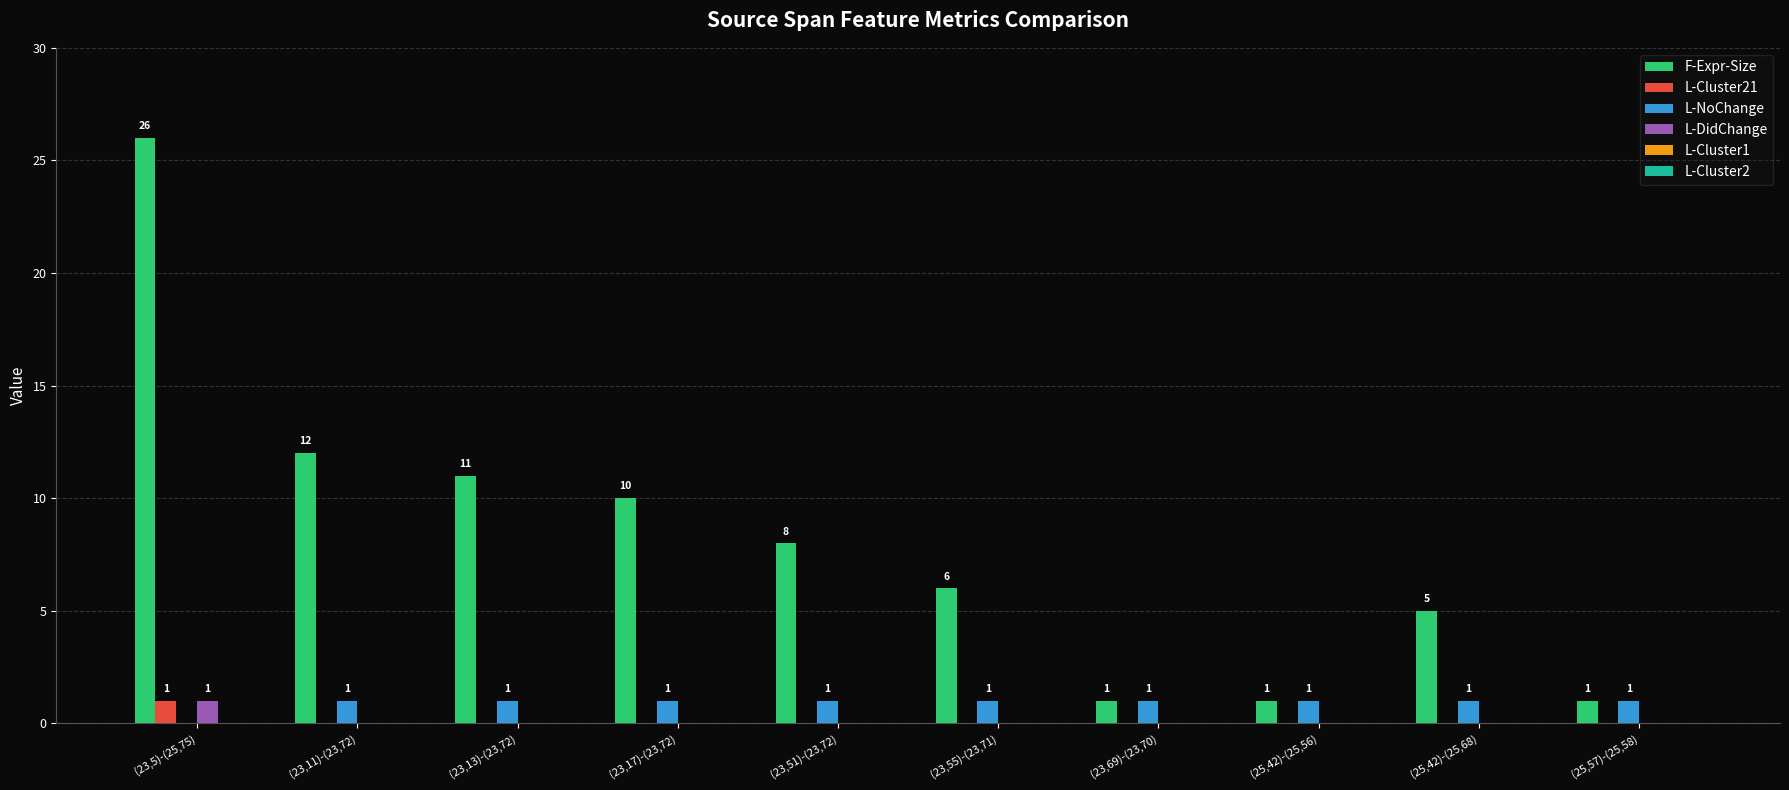

Reading right to left, list all the values displayed in this chart.

F-Expr-Size: (25,57)-(25,58)=1	(25,42)-(25,68)=5	(25,42)-(25,56)=1	(23,69)-(23,70)=1	(23,55)-(23,71)=6	(23,51)-(23,72)=8	(23,17)-(23,72)=10	(23,13)-(23,72)=11	(23,11)-(23,72)=12	(23,5)-(25,75)=26
L-Cluster21: (25,57)-(25,58)=0	(25,42)-(25,68)=0	(25,42)-(25,56)=0	(23,69)-(23,70)=0	(23,55)-(23,71)=0	(23,51)-(23,72)=0	(23,17)-(23,72)=0	(23,13)-(23,72)=0	(23,11)-(23,72)=0	(23,5)-(25,75)=1
L-NoChange: (25,57)-(25,58)=1	(25,42)-(25,68)=1	(25,42)-(25,56)=1	(23,69)-(23,70)=1	(23,55)-(23,71)=1	(23,51)-(23,72)=1	(23,17)-(23,72)=1	(23,13)-(23,72)=1	(23,11)-(23,72)=1	(23,5)-(25,75)=0
L-DidChange: (25,57)-(25,58)=0	(25,42)-(25,68)=0	(25,42)-(25,56)=0	(23,69)-(23,70)=0	(23,55)-(23,71)=0	(23,51)-(23,72)=0	(23,17)-(23,72)=0	(23,13)-(23,72)=0	(23,11)-(23,72)=0	(23,5)-(25,75)=1